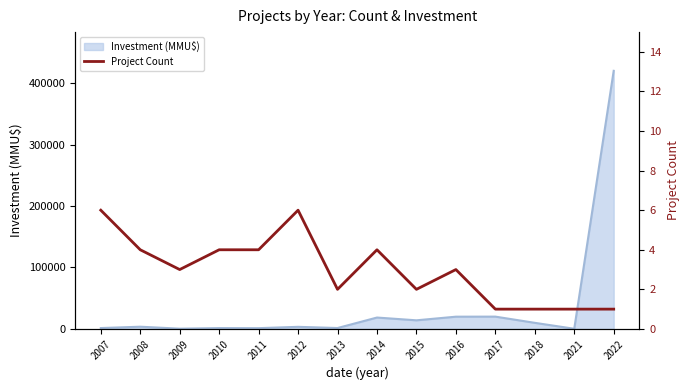

At which label is Project Count closest to 3?

2009